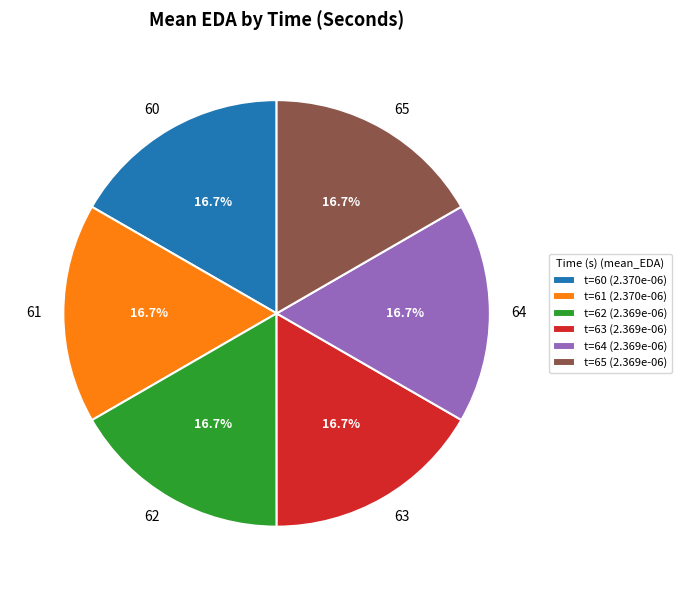

What percentage do 61 and 60 together represent?

33.3%